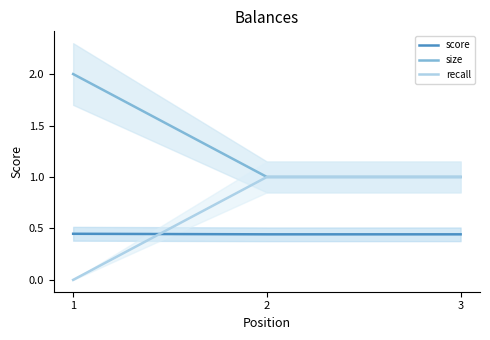

What is the difference between the recall values at 2 and 1?

1.0